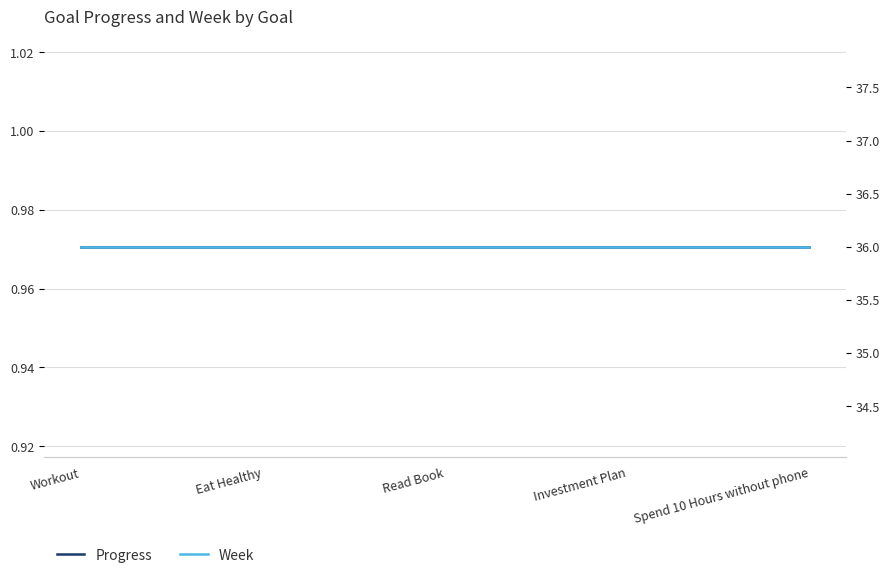

True or false: Progress and Week intersect in this chart.

False